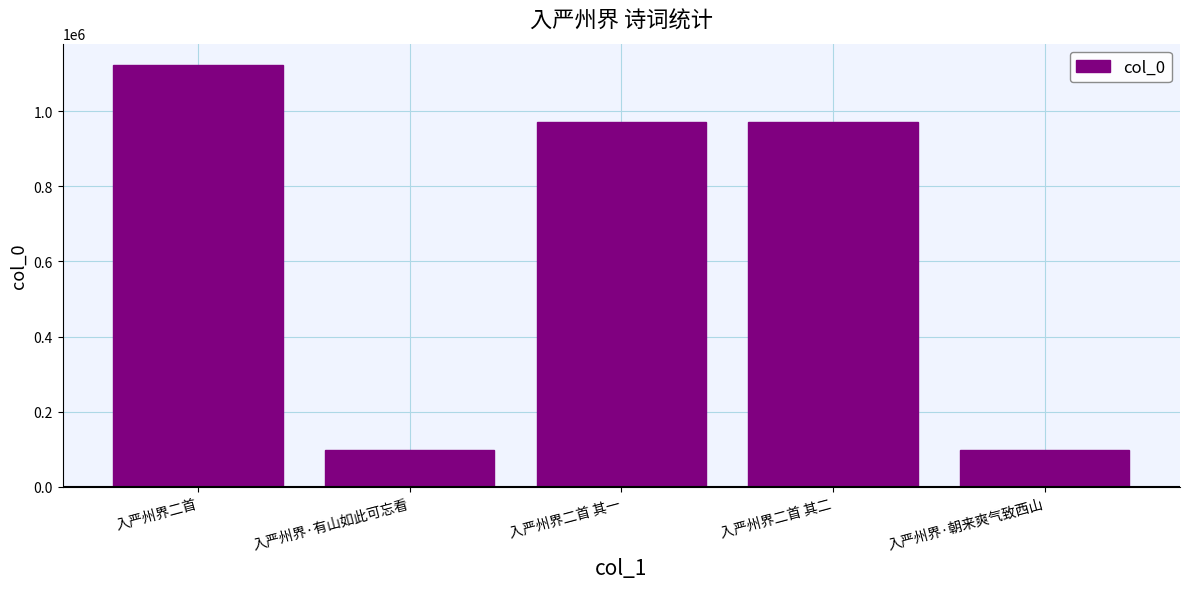

What is the minimum value shown in the chart?

97747